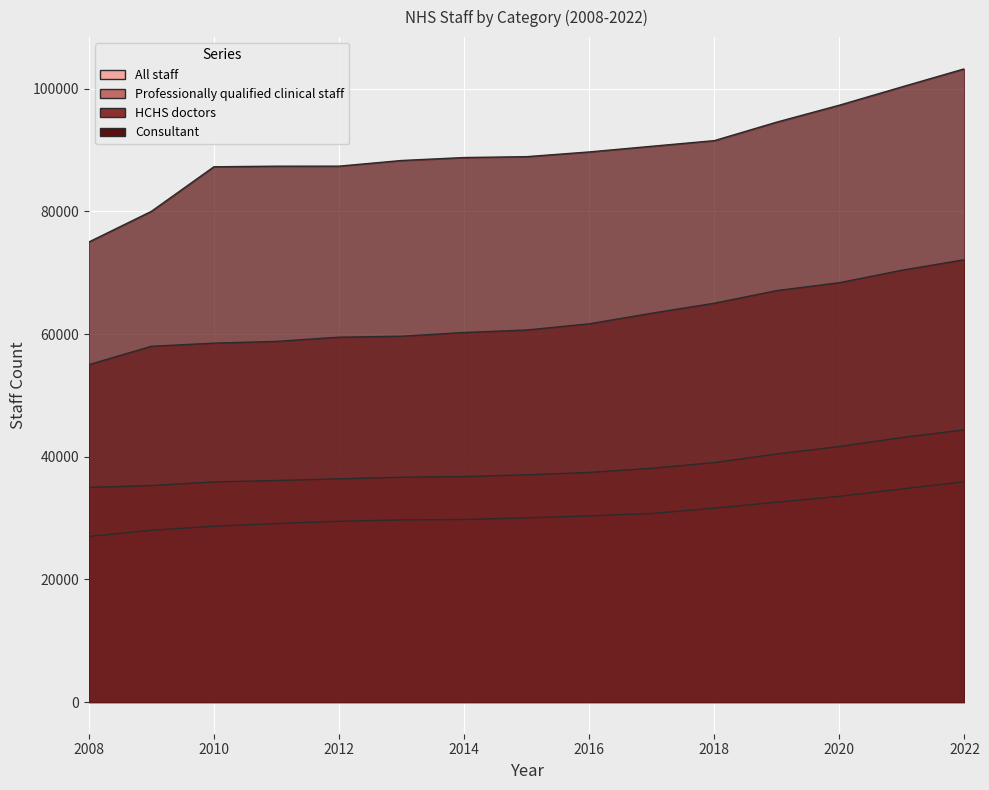

Read the Consultant value at 2014.

88775